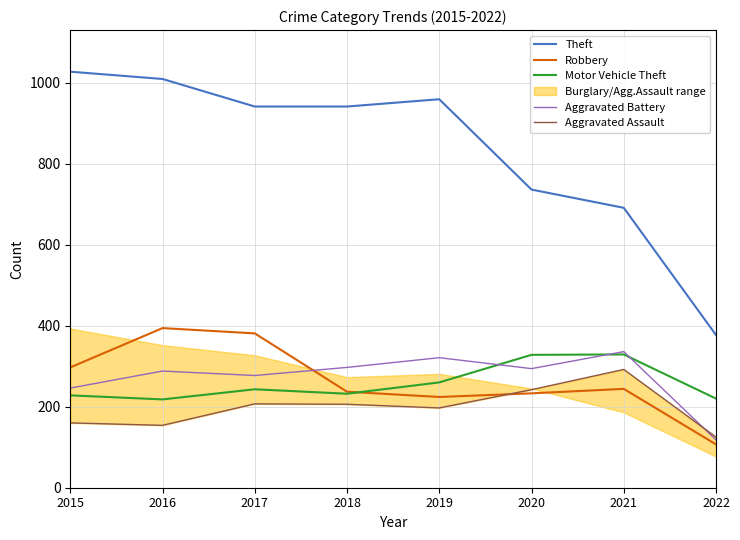

Rank the series at 2020 from highest to lowest value.

Theft, Motor Vehicle Theft, Aggravated Battery, Aggravated Assault, Robbery